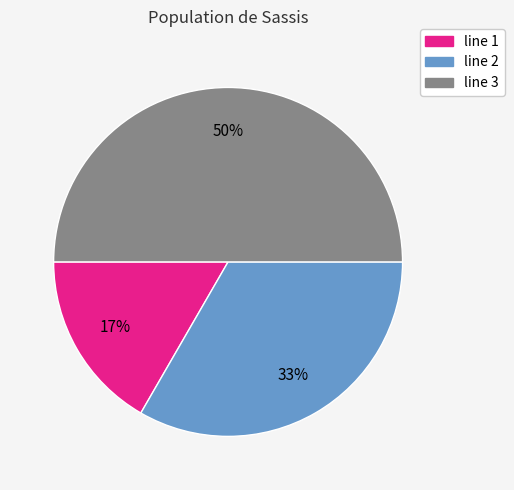

Which has a higher value, line 1 or line 2?

line 2